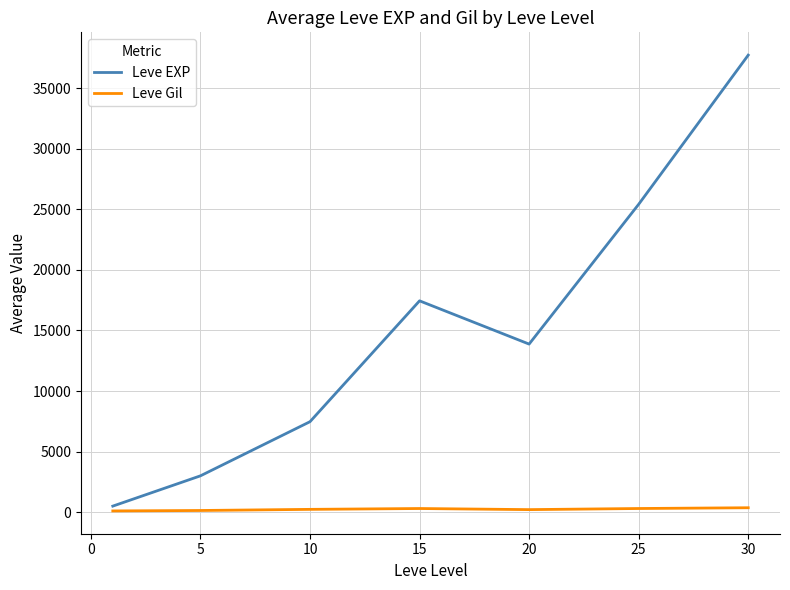

What is the greatest value displayed?

37715.0